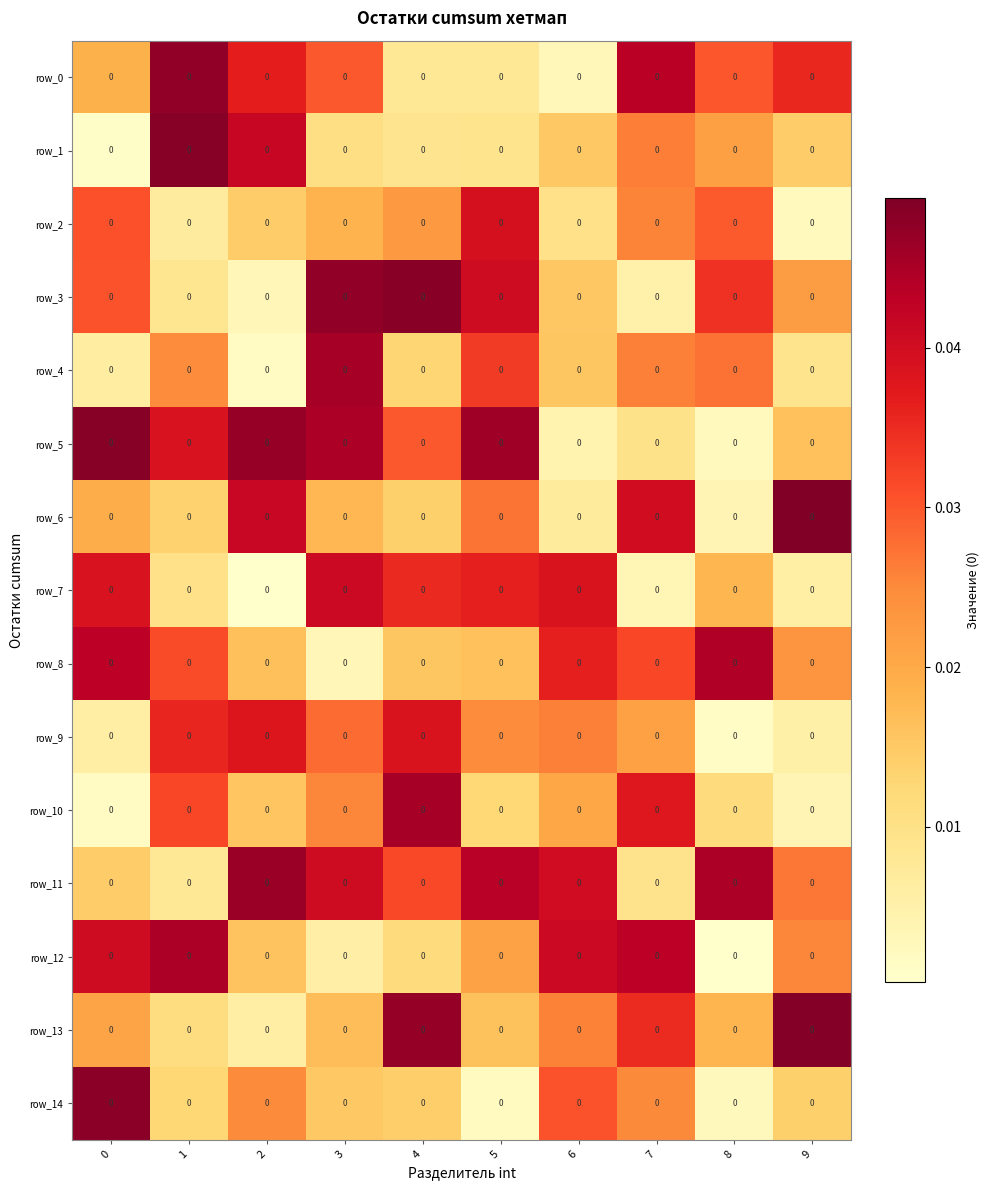

Between 5 and 7, which series saw the biggest shift?

row_5